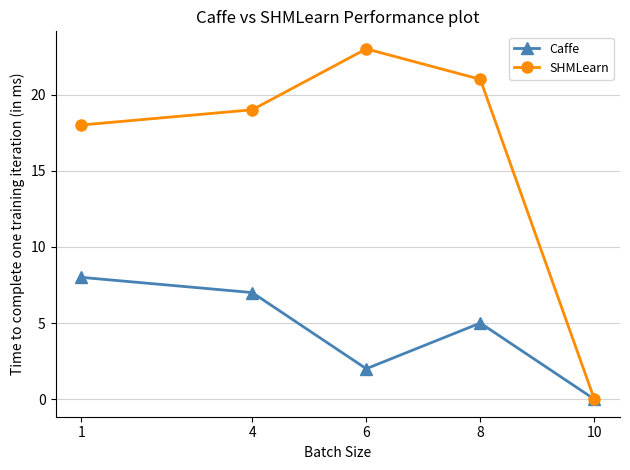

True or false: Caffe has more than 1 interior local peaks.

False